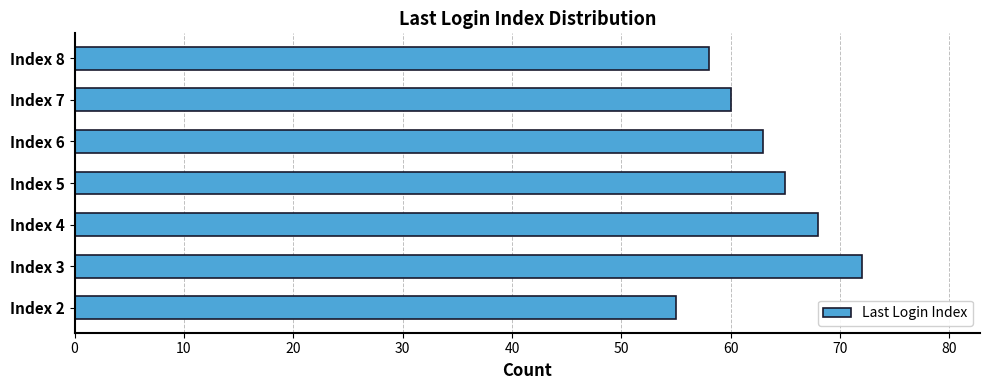

What is the difference between the values at Index 3 and Index 5?

7